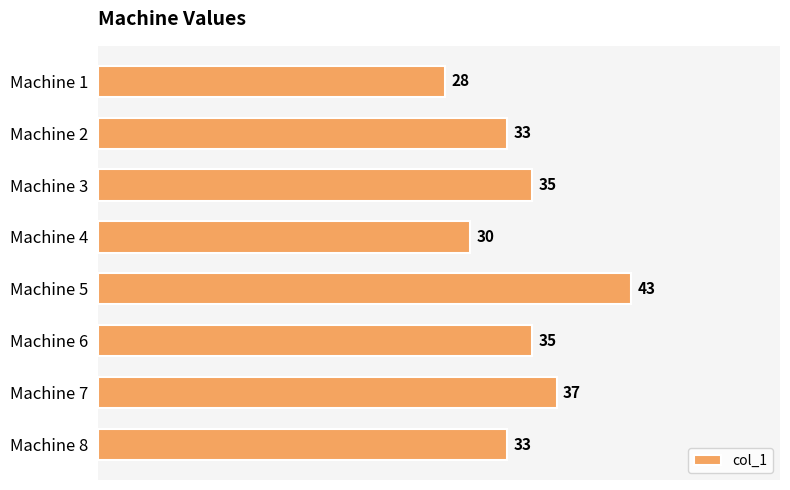

What is the difference between the maximum and minimum values?

15